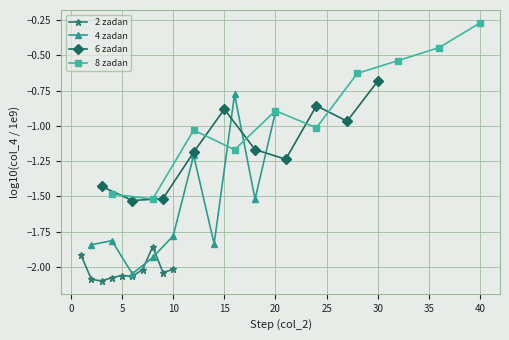

The 2 zadan series shows -0.8 at 5. True or false?

False